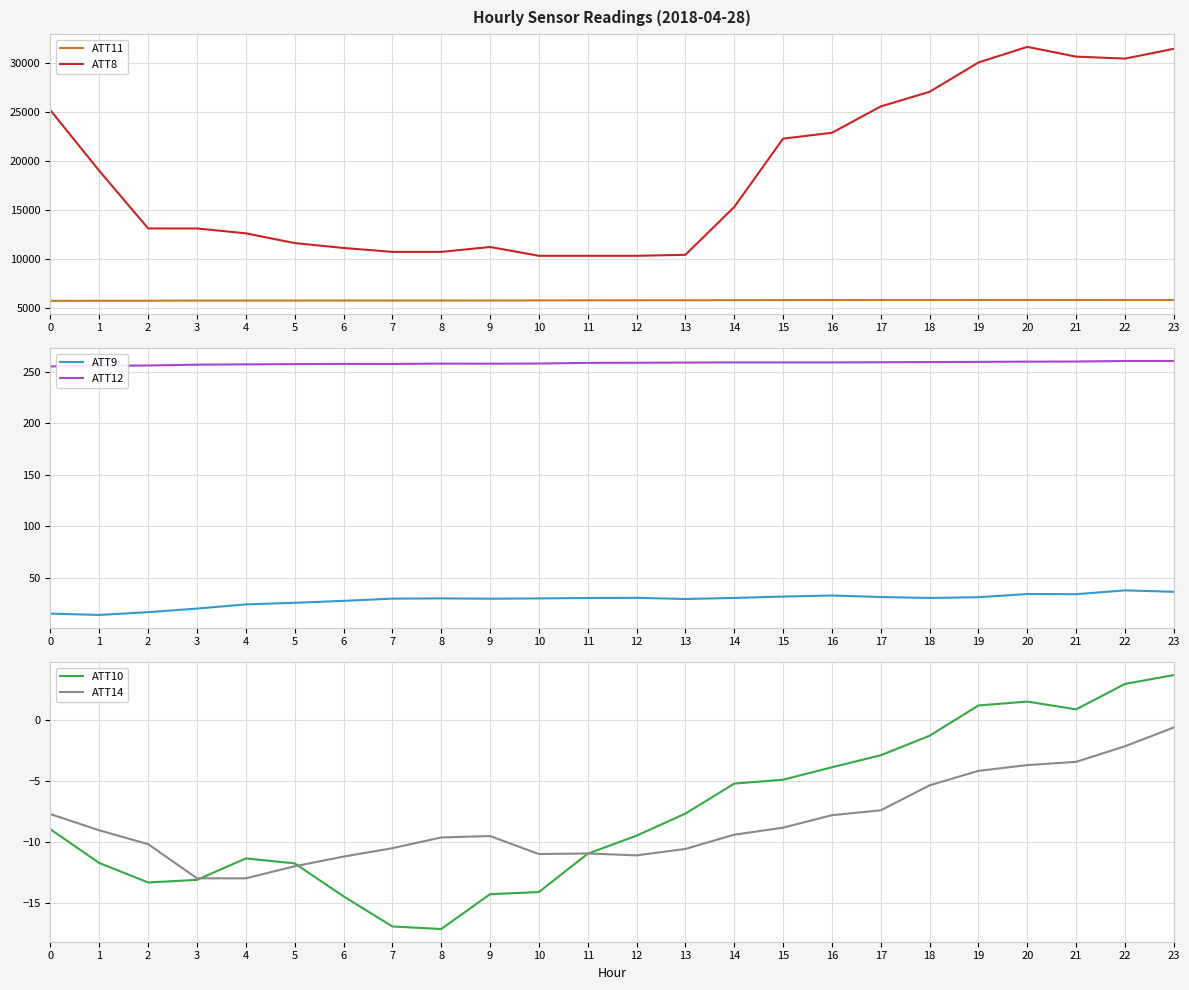

True or false: ATT14 and ATT9 cross at least once.

False